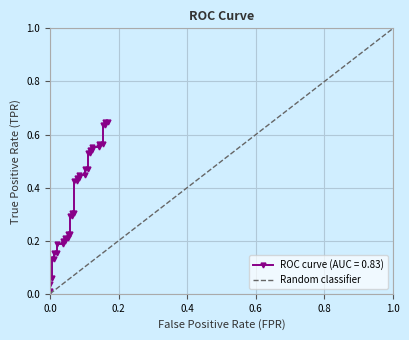

What is the difference between the maximum and minimum values?

1